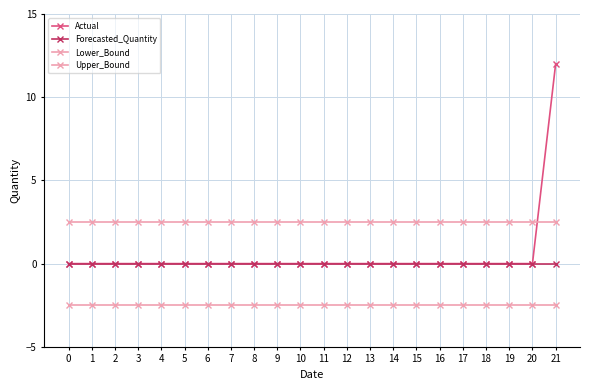

Is this an area chart (filled region under the line)?

No